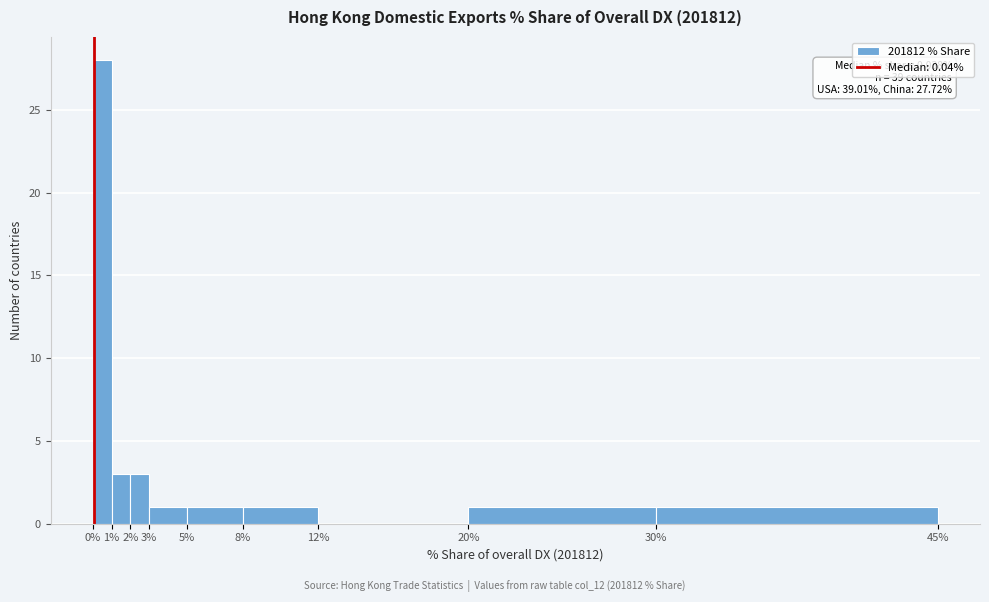

Which range on the x-axis has the tallest bar?

0% to 1%